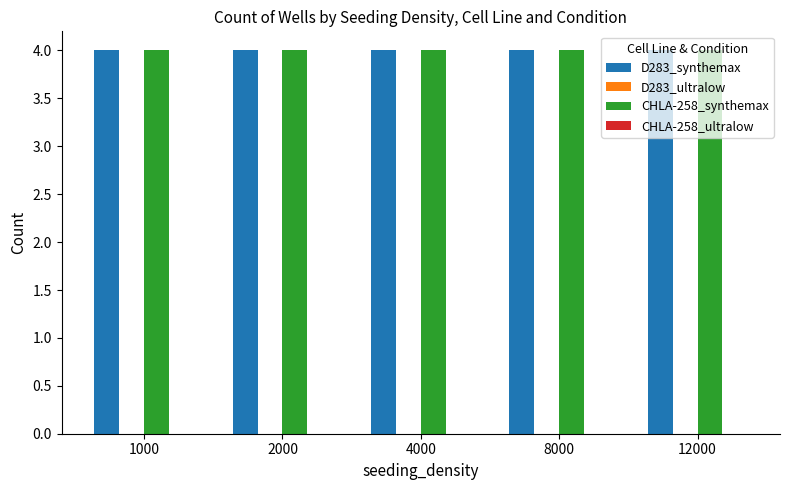

Between 2000 and 12000, which is larger?

2000